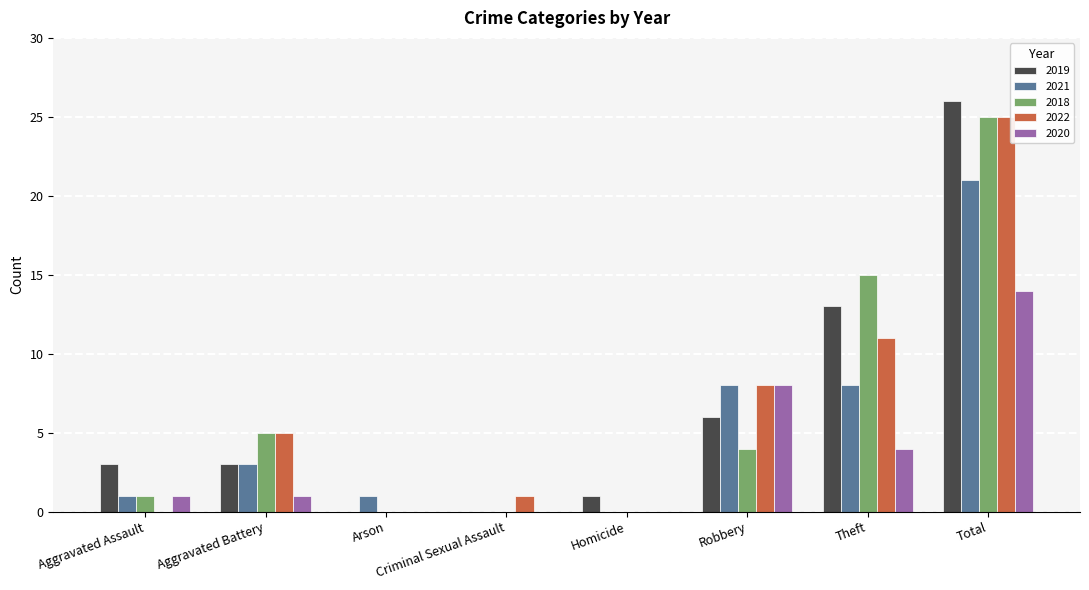

Is it true that 2021 equals 8 at Theft?

True